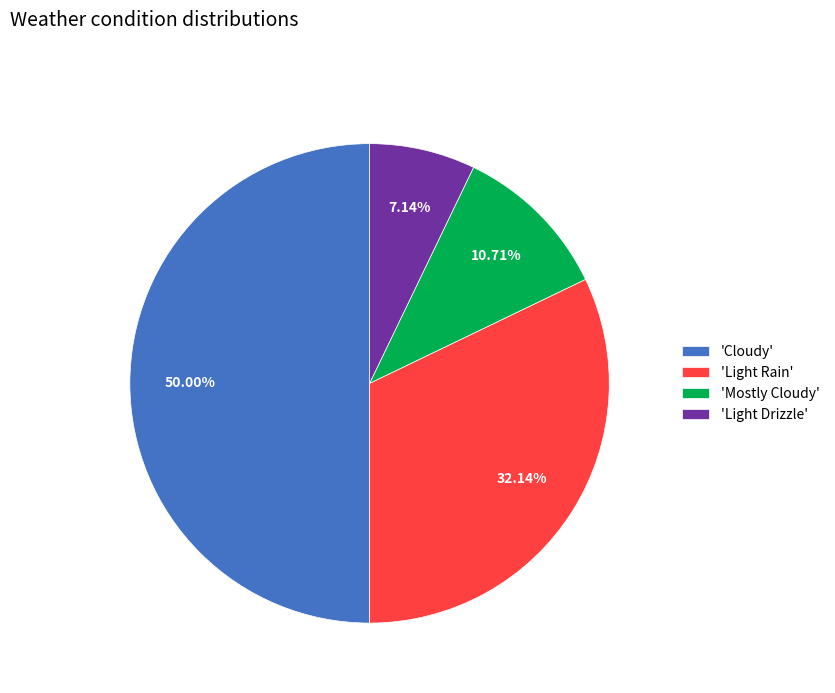

Combined, do 'Light Rain' and 'Cloudy' account for over 50%?

Yes